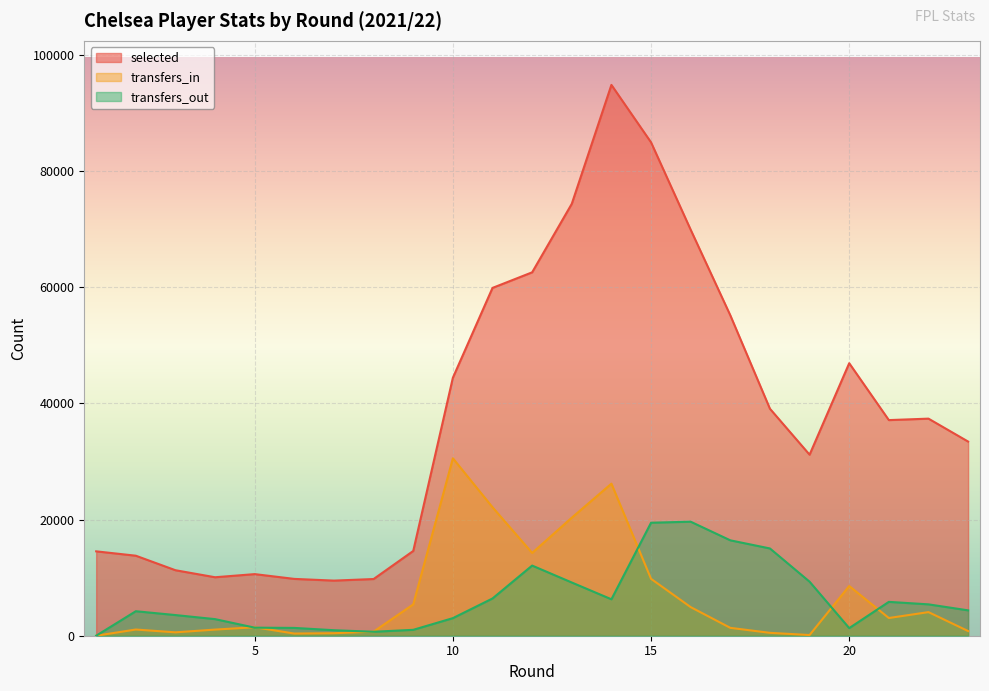

Is it true that transfers_in equals 584 at 3?

True